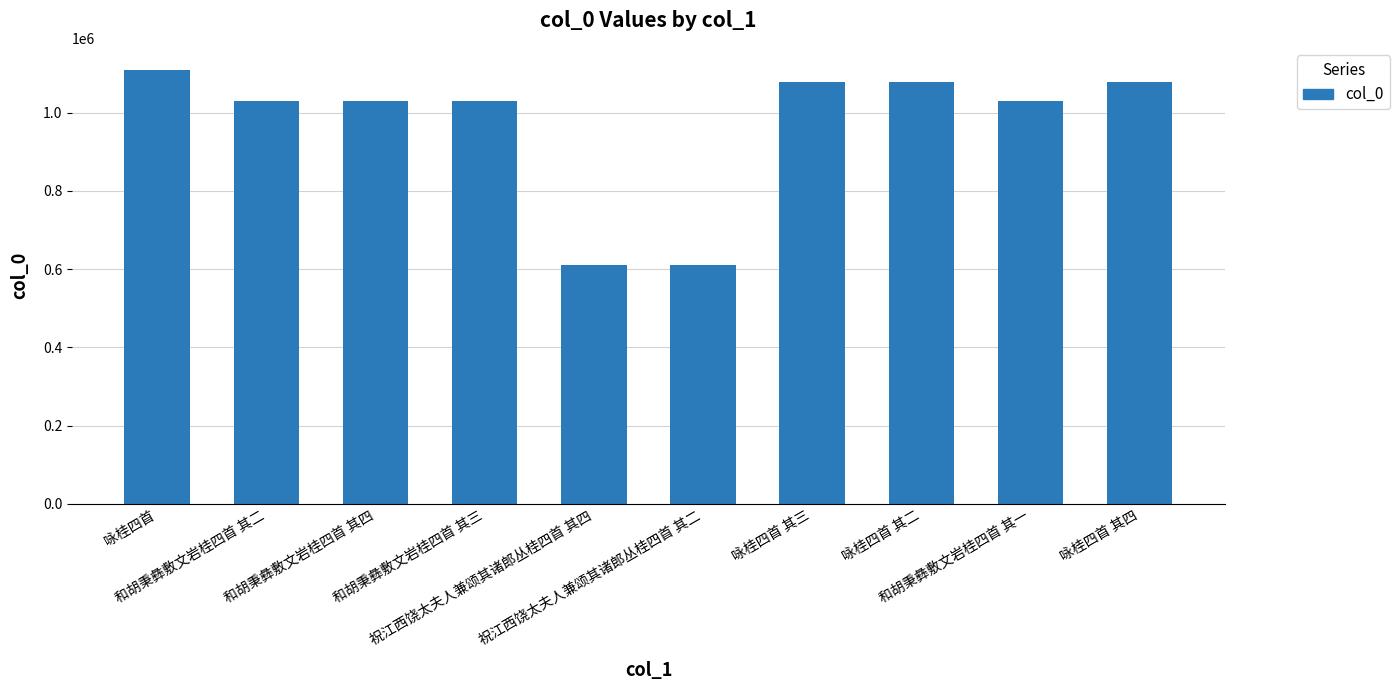

What position from the left is 祝江西饶太夫人兼颂其诸郎丛桂四首 其四?

5